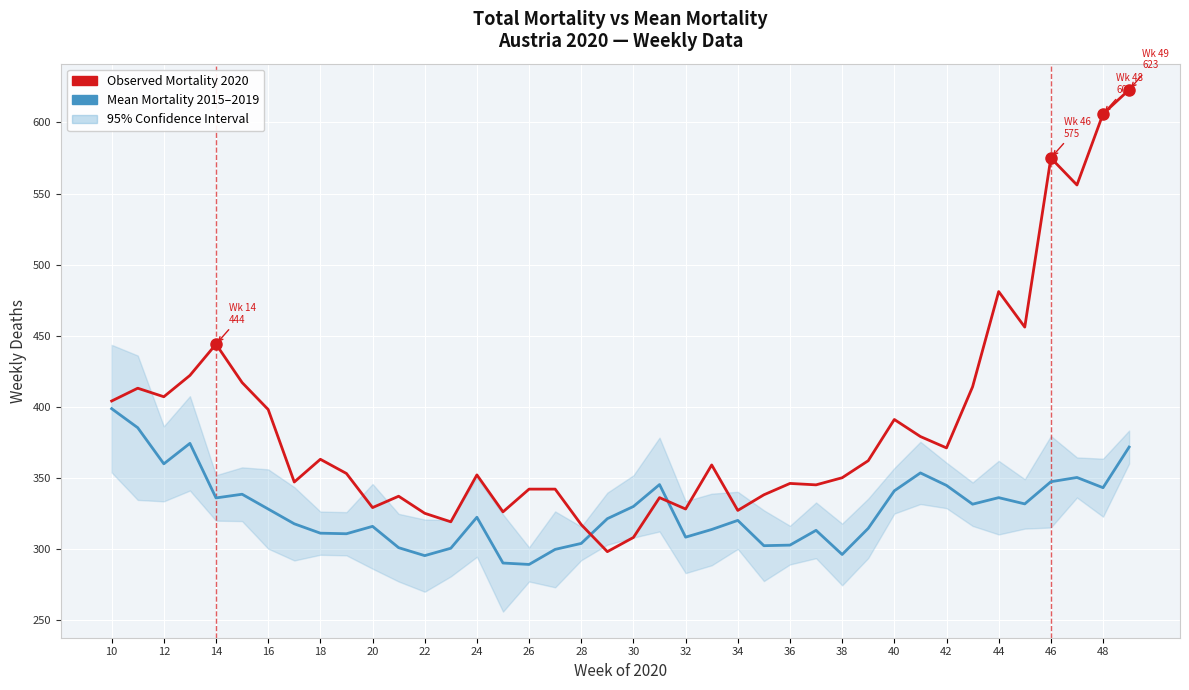

What is the minimum value shown in the chart?

289.0